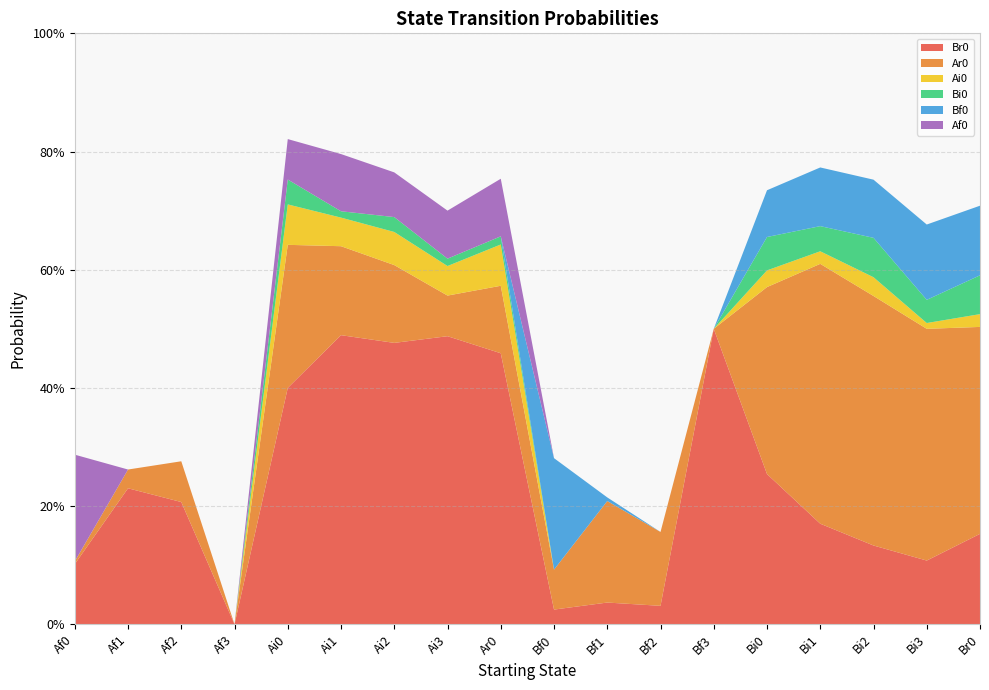

Reading left to right, what are all the values shown in this chart?

Br0: 0.1	0.2	0.2	0.0	0.4	0.5	0.5	0.5	0.5	0.0	0.0	0.0	0.5	0.3	0.2	0.1	0.1	0.2
Ar0: 0.0	0.0	0.1	0.0	0.2	0.2	0.1	0.1	0.1	0.1	0.2	0.1	0.0	0.3	0.4	0.4	0.4	0.4
Ai0: 0.0	0.0	0.0	0.0	0.1	0.0	0.1	0.1	0.1	0.0	0.0	0.0	0.0	0.0	0.0	0.0	0.0	0.0
Bi0: 0.0	0.0	0.0	0.0	0.0	0.0	0.0	0.0	0.0	0.0	0.0	0.0	0.0	0.1	0.0	0.1	0.0	0.1
Bf0: 0.0	0.0	0.0	0.0	0.0	0.0	0.0	0.0	0.0	0.2	0.0	0.0	0.0	0.1	0.1	0.1	0.1	0.1
Af0: 0.2	0.0	0.0	0.0	0.1	0.1	0.1	0.1	0.1	0.0	0.0	0.0	0.0	0.0	0.0	0.0	0.0	0.0